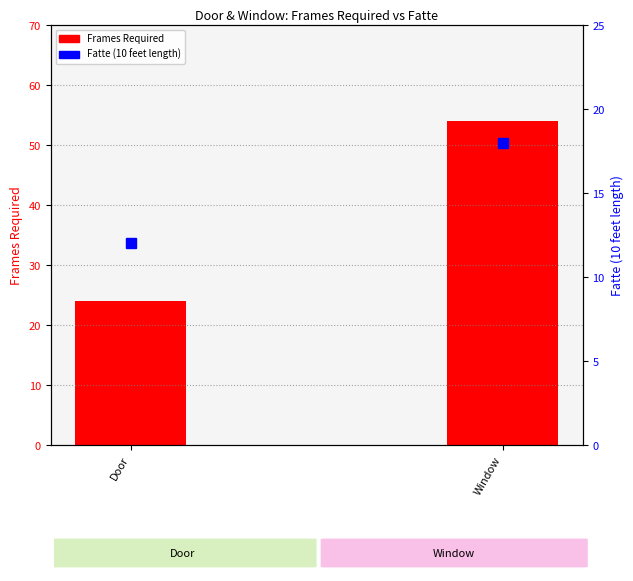

List the labels in order of Fatte (10 feet length) value, largest first.

Window, Door